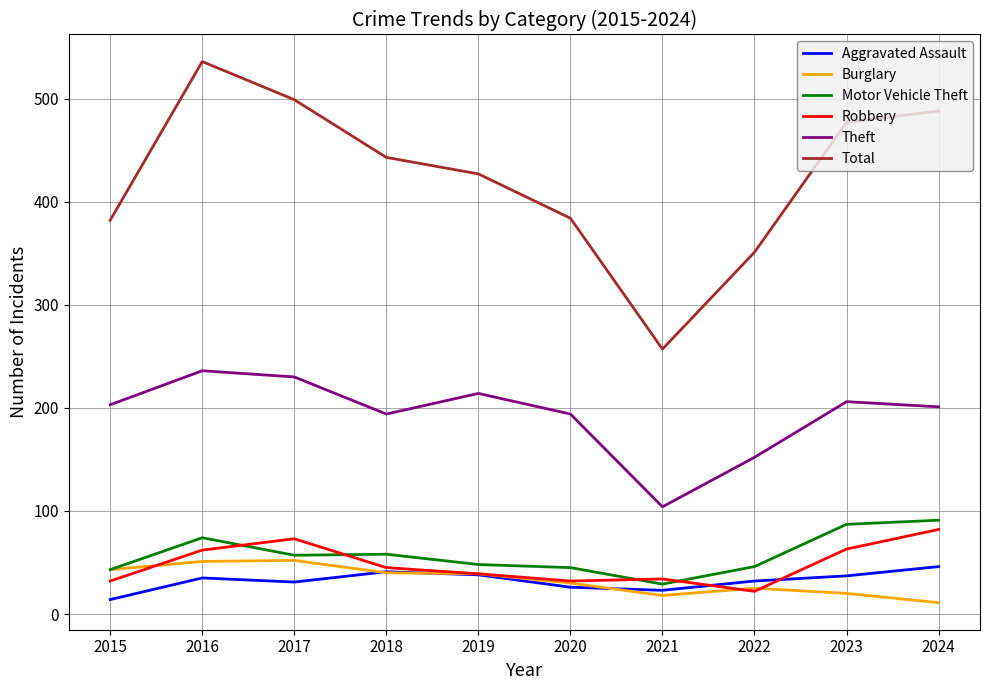

Which series has the largest range (max minus min)?

Total